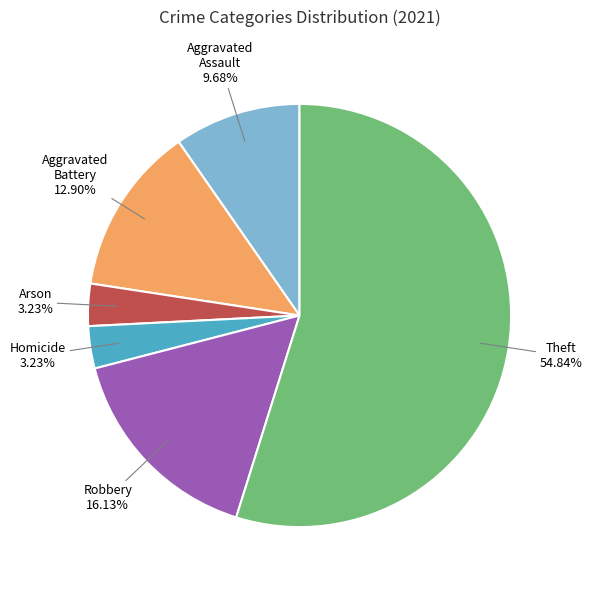

Does any single category account for the majority?

Yes